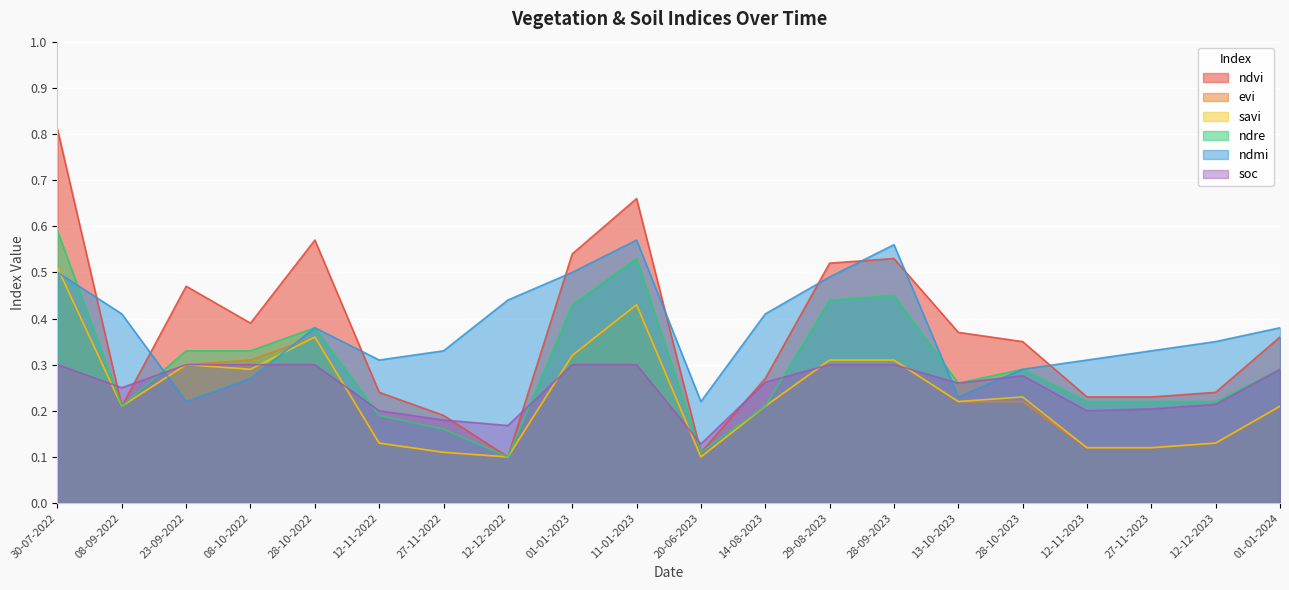

What is the spread (max minus min) of values at 12-12-2022?

0.3